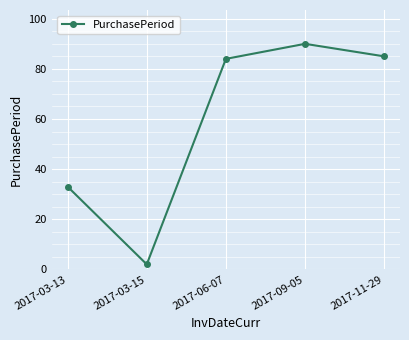

How many lines are shown in the chart?

1